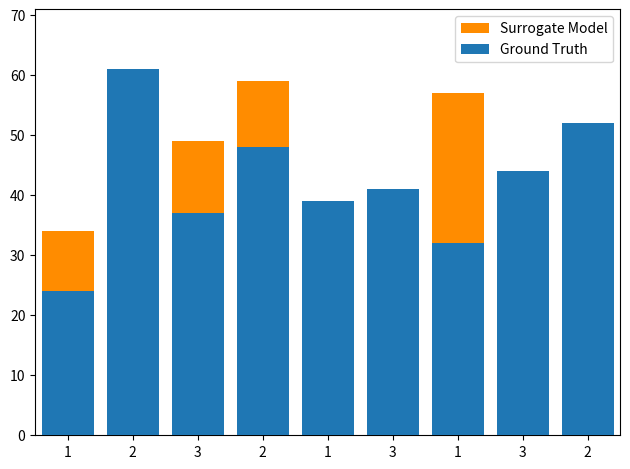

What is the label of the 5th bar from the left?

1